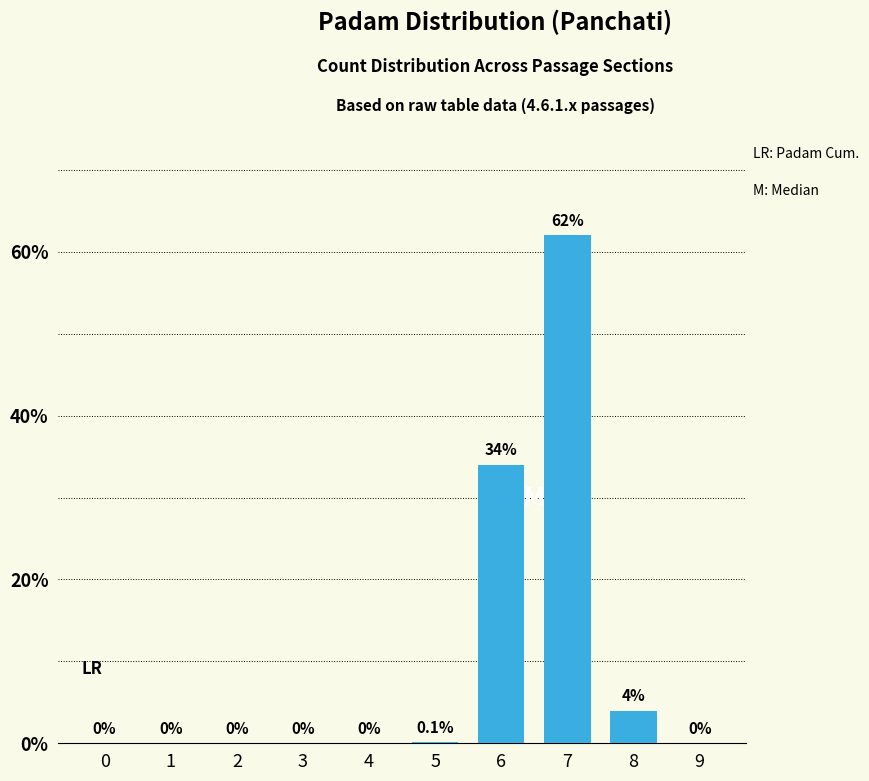

Between 9 and 6, which is larger?

6